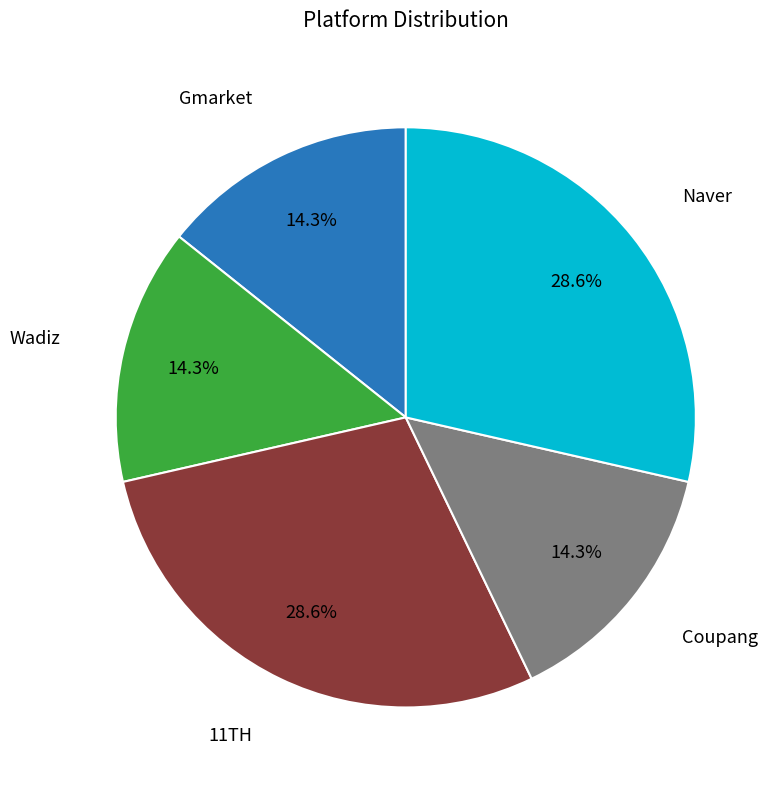

Is there any slice that represents more than half of the pie?

No